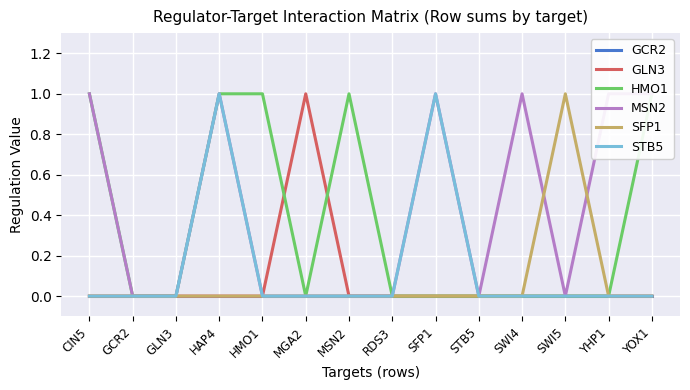

True or false: SFP1 and GCR2 cross at least once.

False